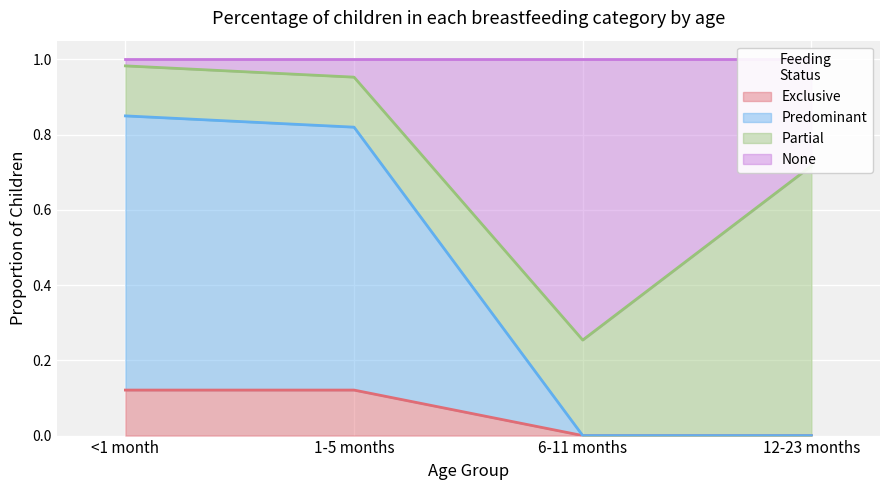

True or false: Exclusive has a value of -0.1 at 6-11 months.

False